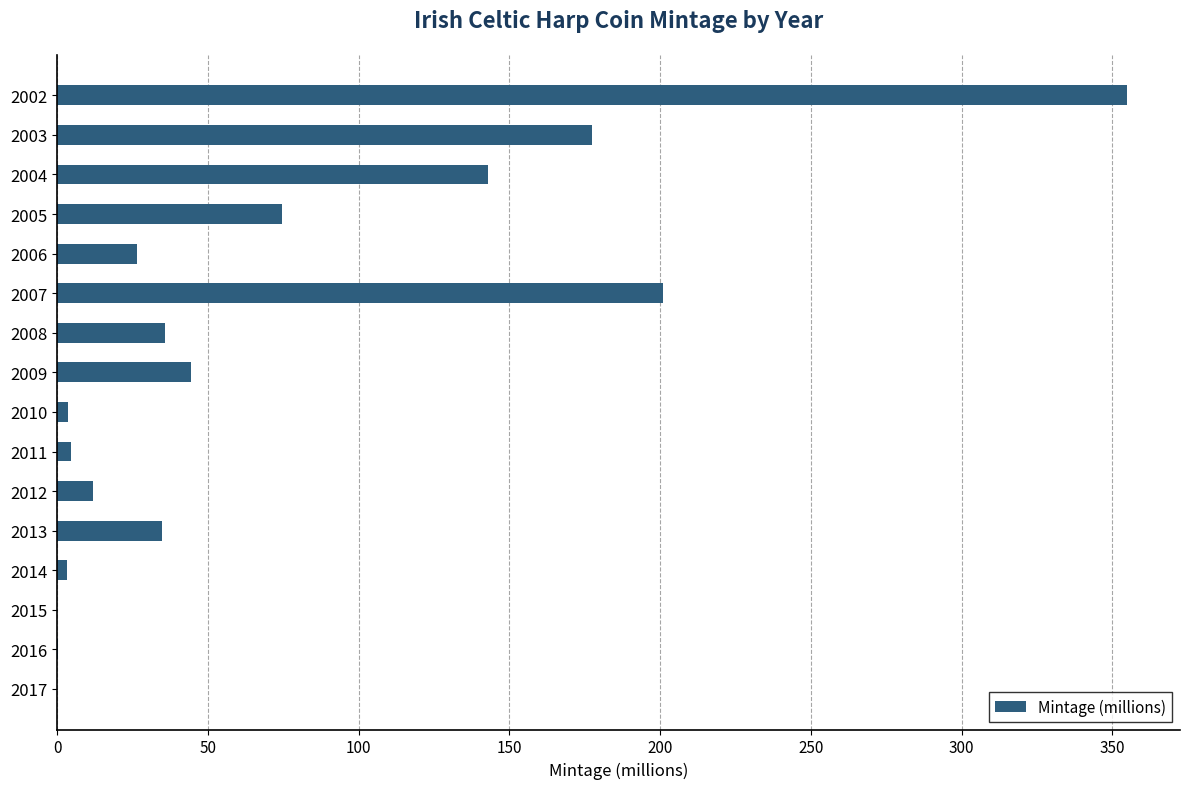

Does the chart contain stacked bars?

No